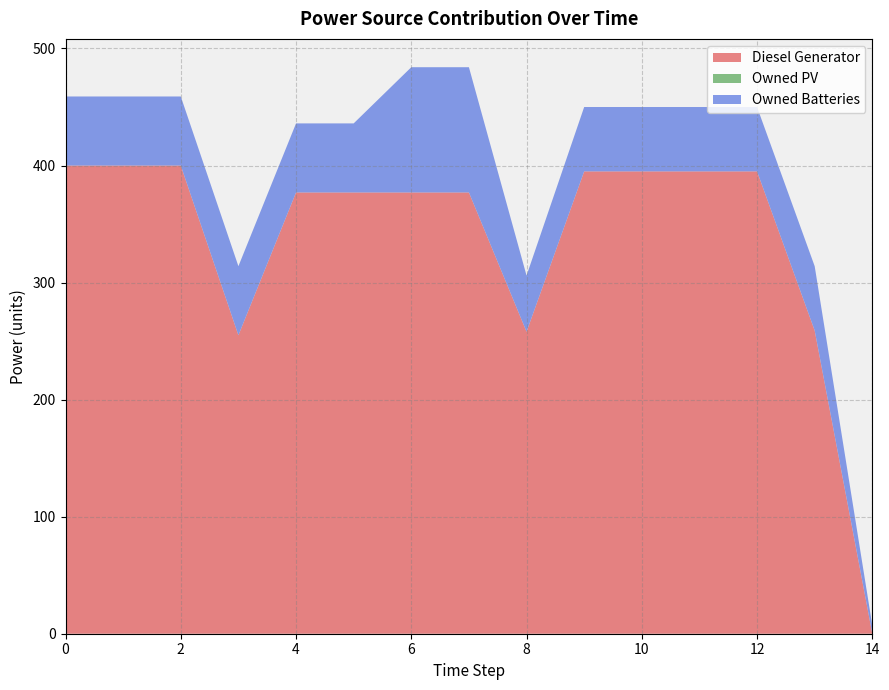

True or false: Owned PV and Owned Batteries intersect in this chart.

False